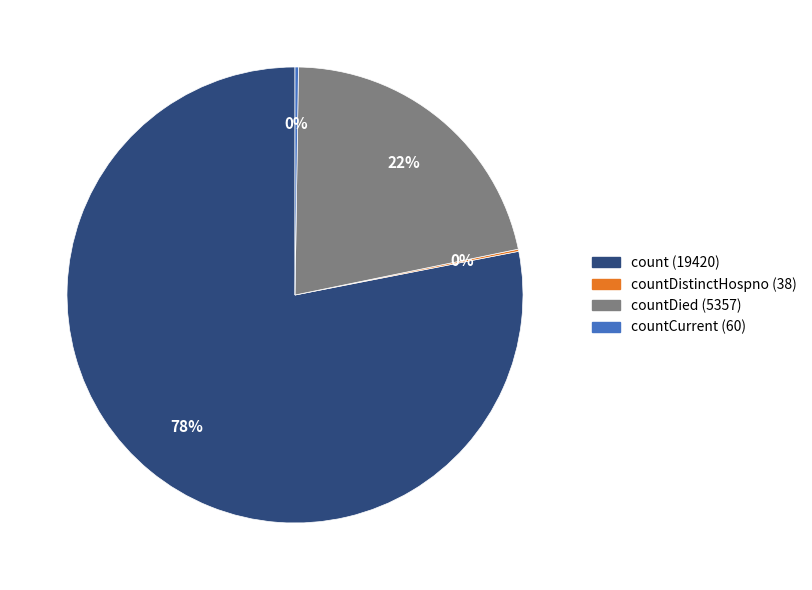

Does any single category account for the majority?

Yes